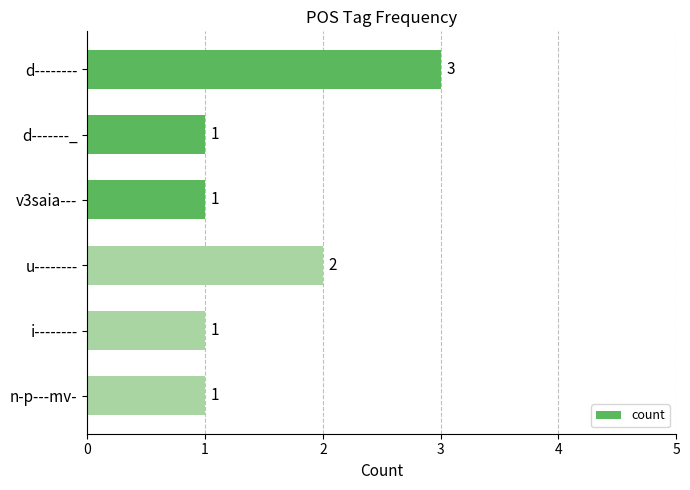

What is the sum of all values?

9